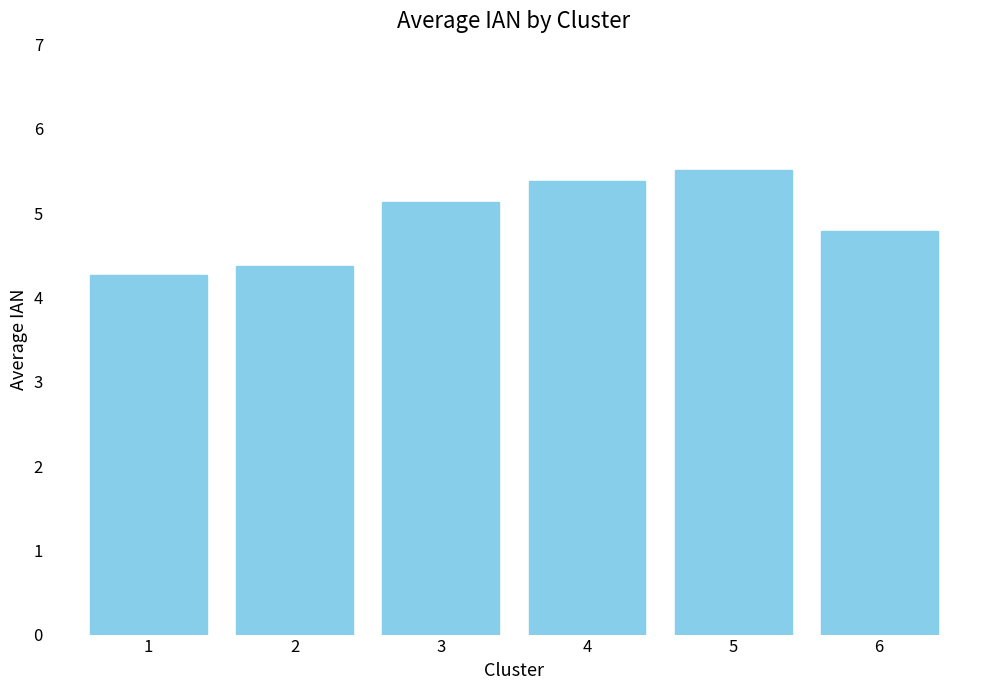

Reading left to right, list all the values displayed in this chart.

1=4.3	2=4.4	3=5.1	4=5.4	5=5.5	6=4.8